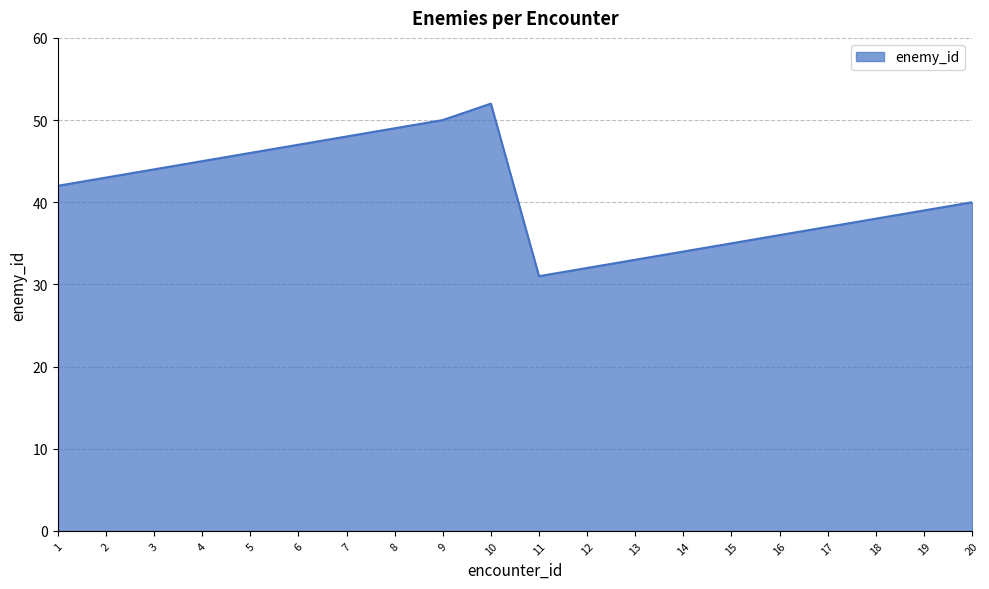

True or false: there are more than 1 points higher than both neighbors.

False